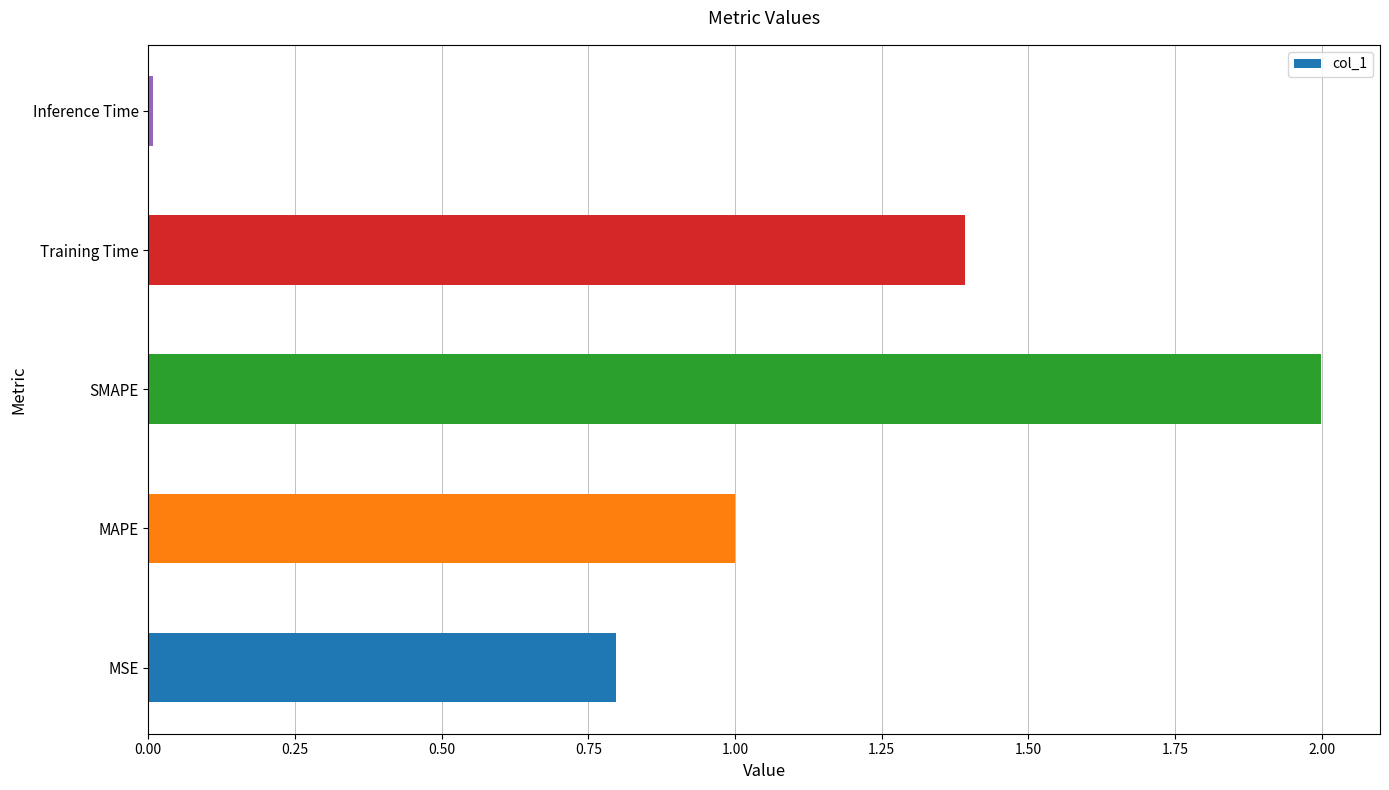

What is the average value?

1.0